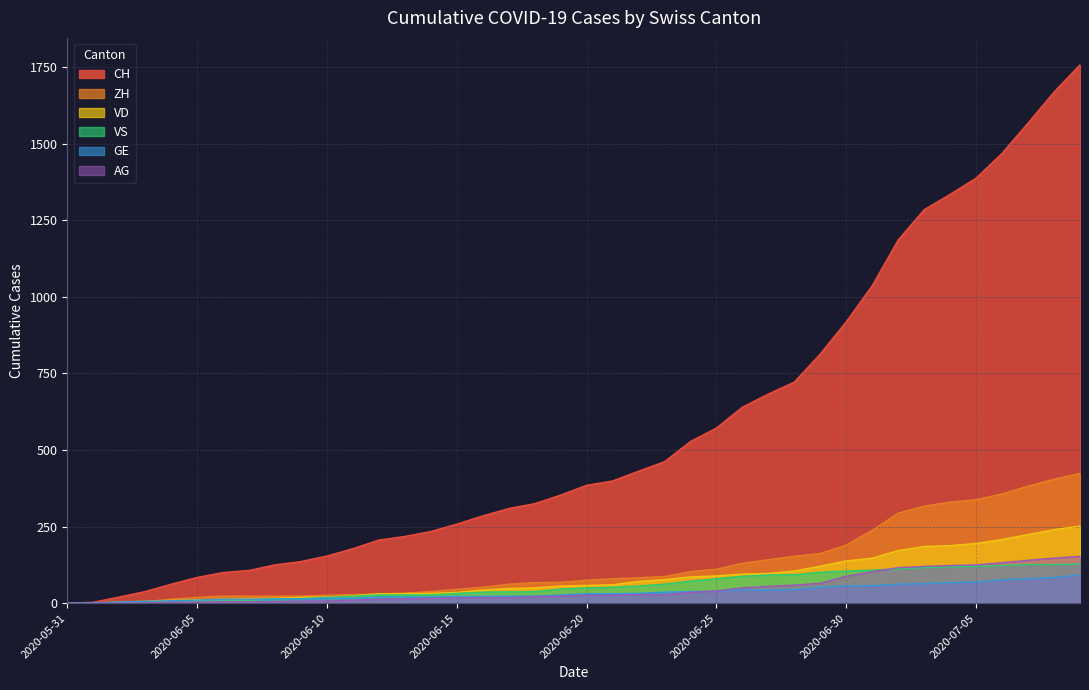

The value of GE at 2020-07-06 is 76. True or false?

True